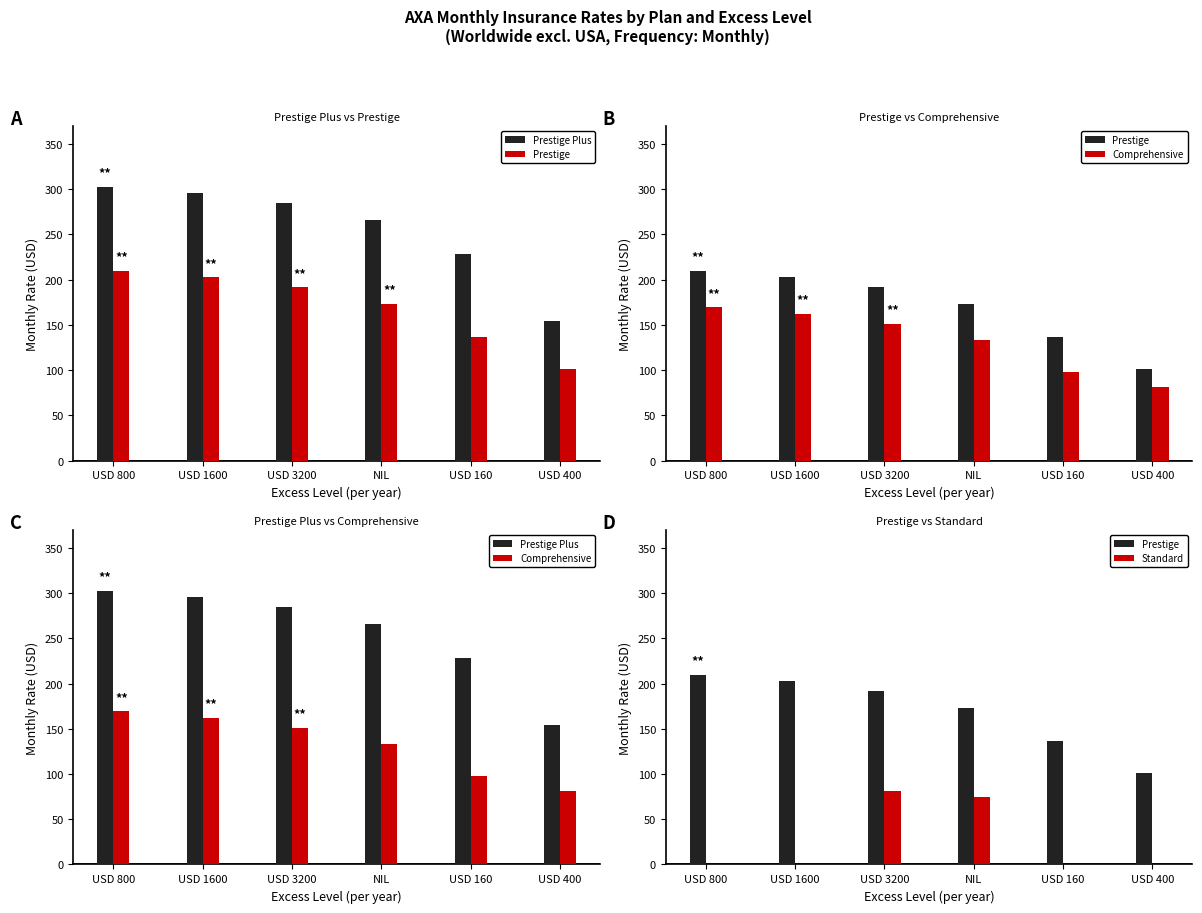

Rank the series by their maximum value, from highest to lowest.

Prestige Plus, Prestige, Comprehensive, Standard